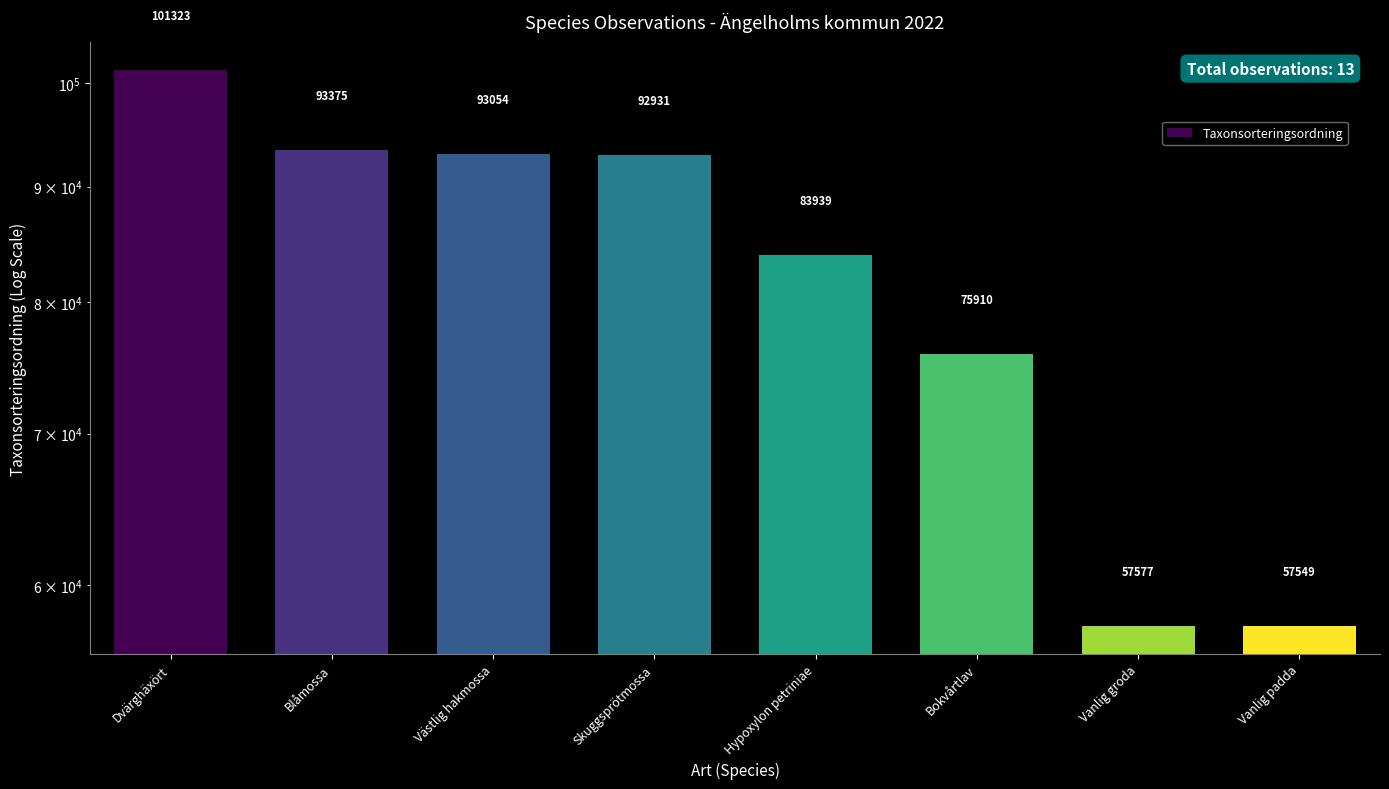

The value at Blåmossa is 26180. True or false?

False